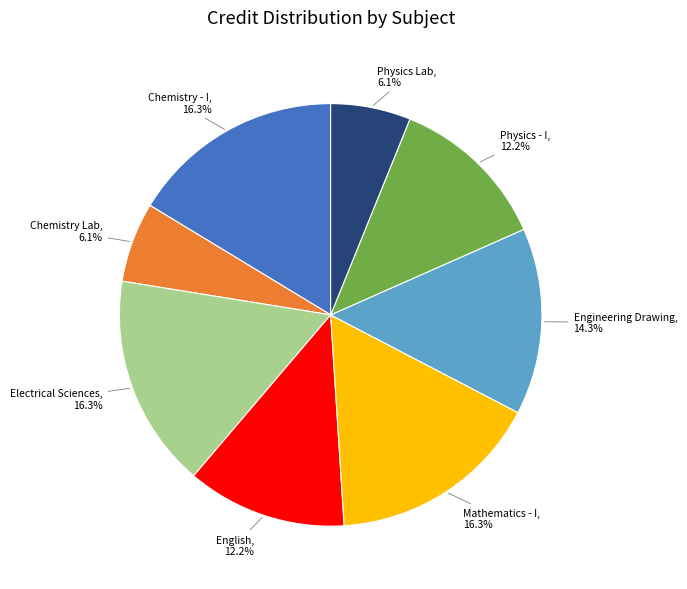

Does Electrical Sciences account for over 50% of the chart?

No